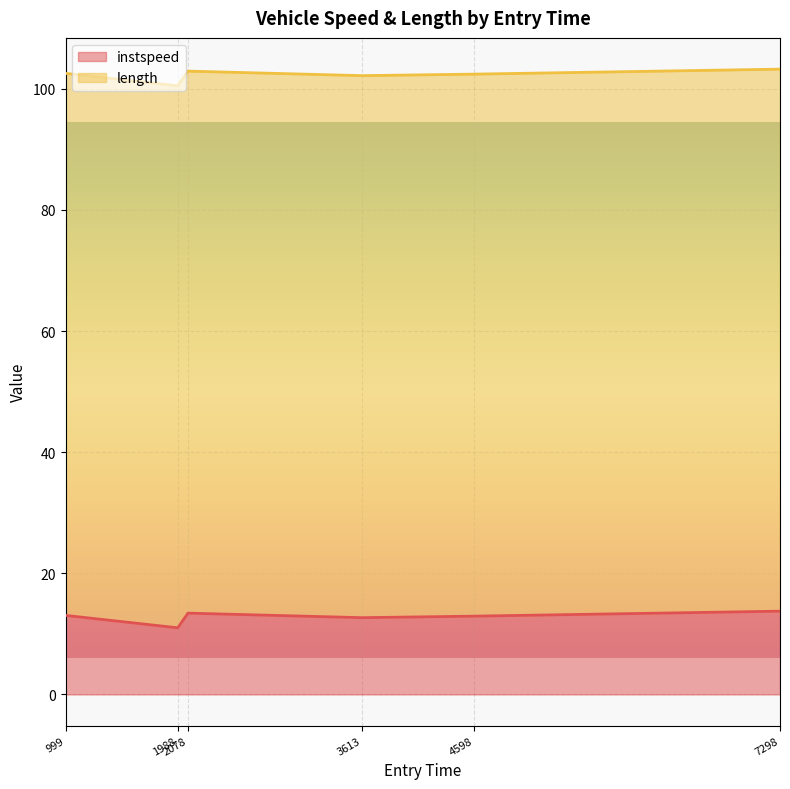

Between 999 and 7298, which is larger?

7298